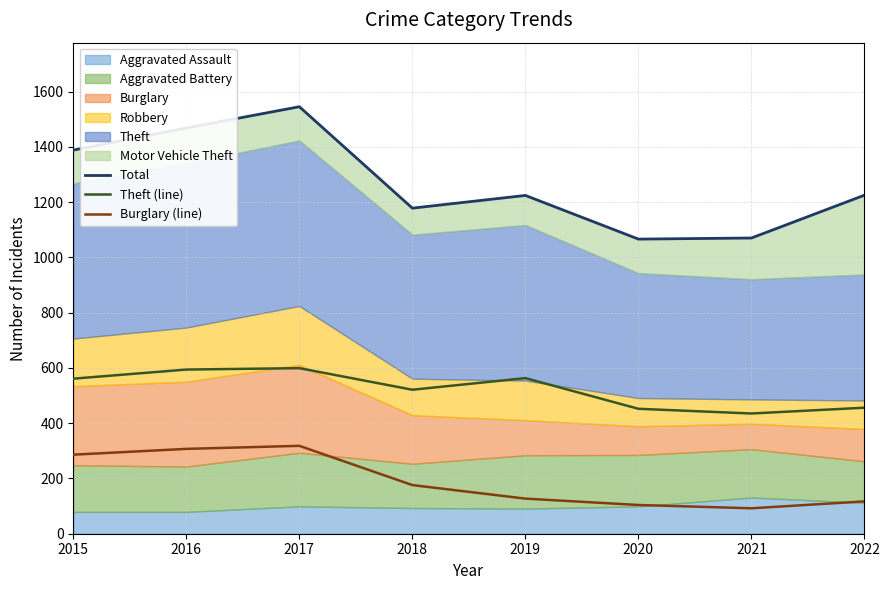

How many data points does each series have?

8